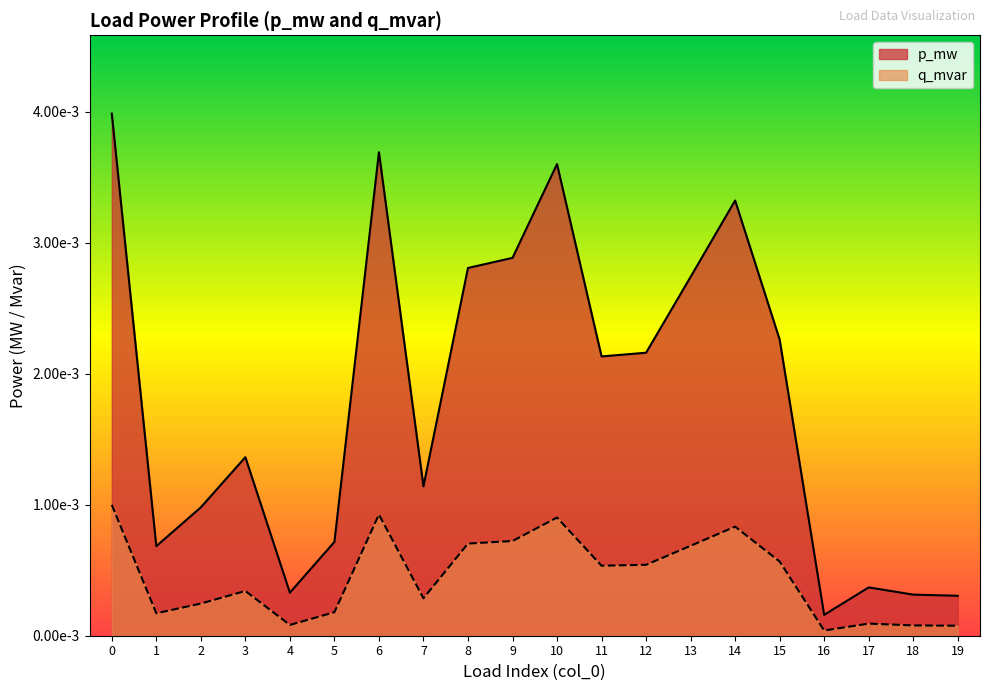

How many interior local valleys does the p_mw series have?

5